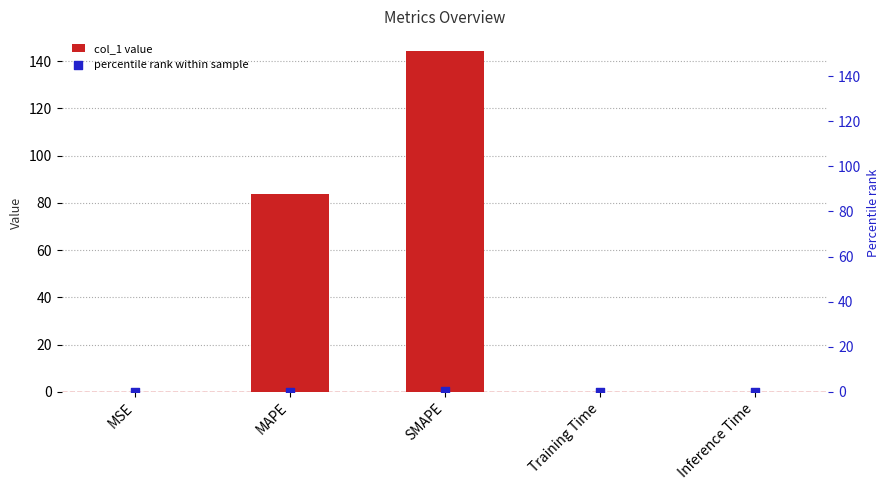

What is the total value across all series at MSE?

0.1